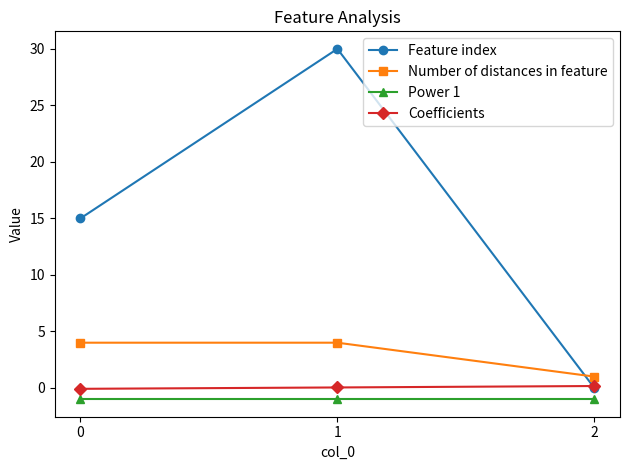

Is the value of Number of distances in feature at 1 greater than the value of Feature index at 1?

No